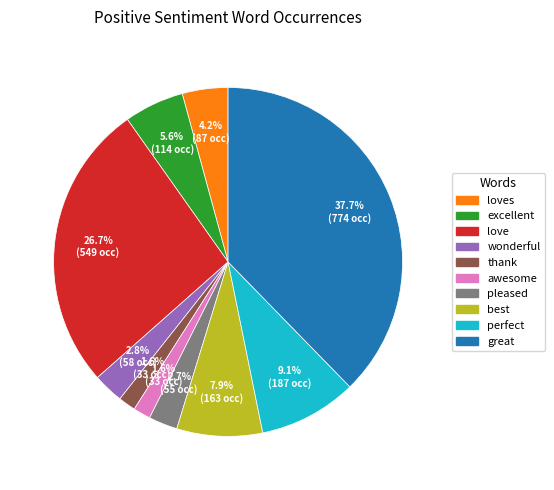

Between wonderful and loves, which is larger?

loves